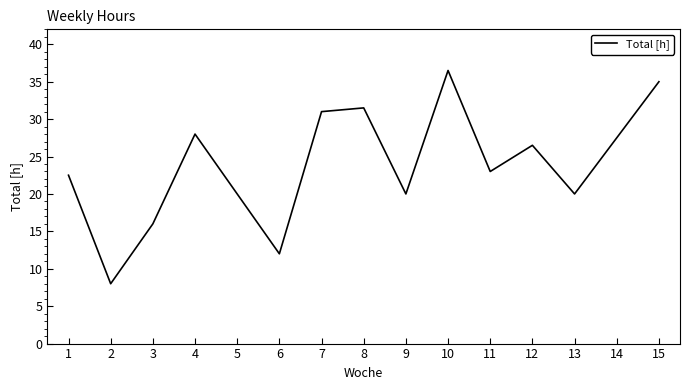

At which label does the data first exceed 23?

4